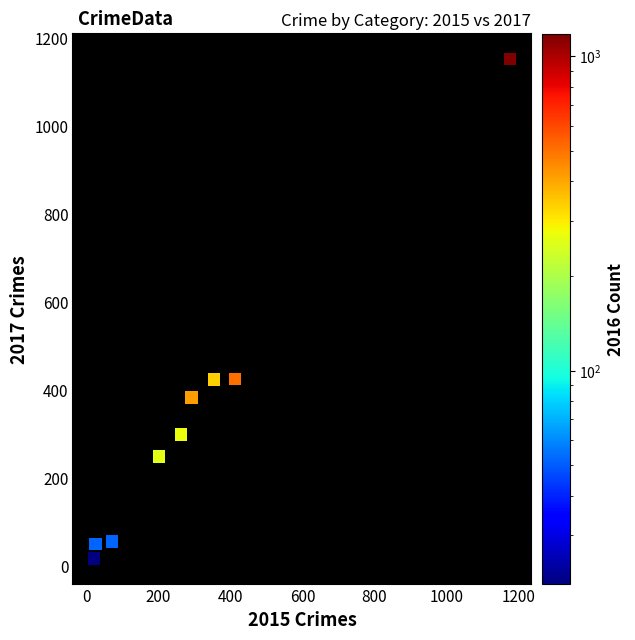

What is the average Y value?

339